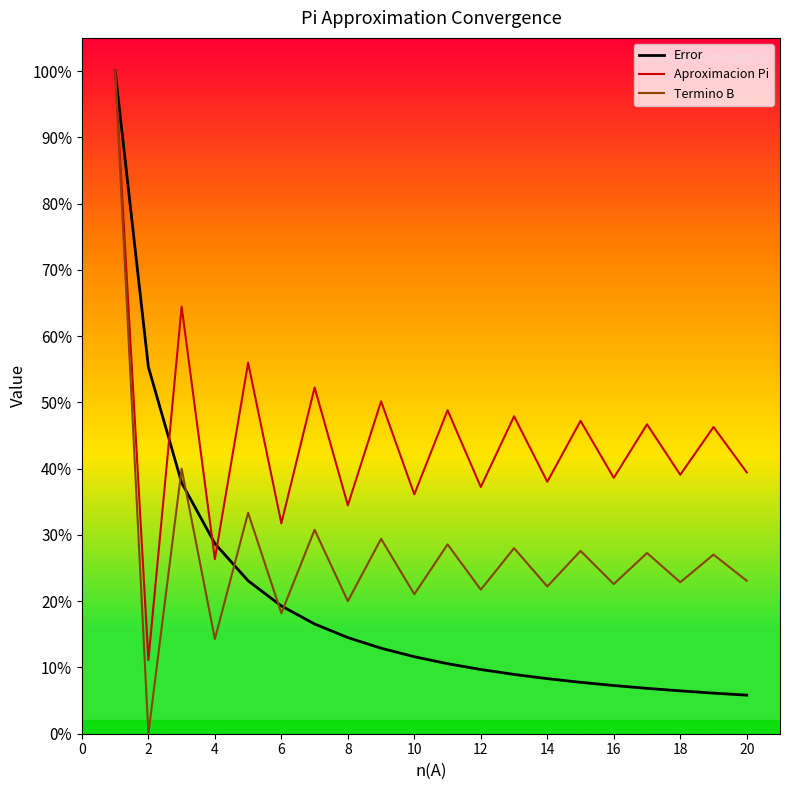

What is the lowest value of the Aproximacion Pi series?

0.1